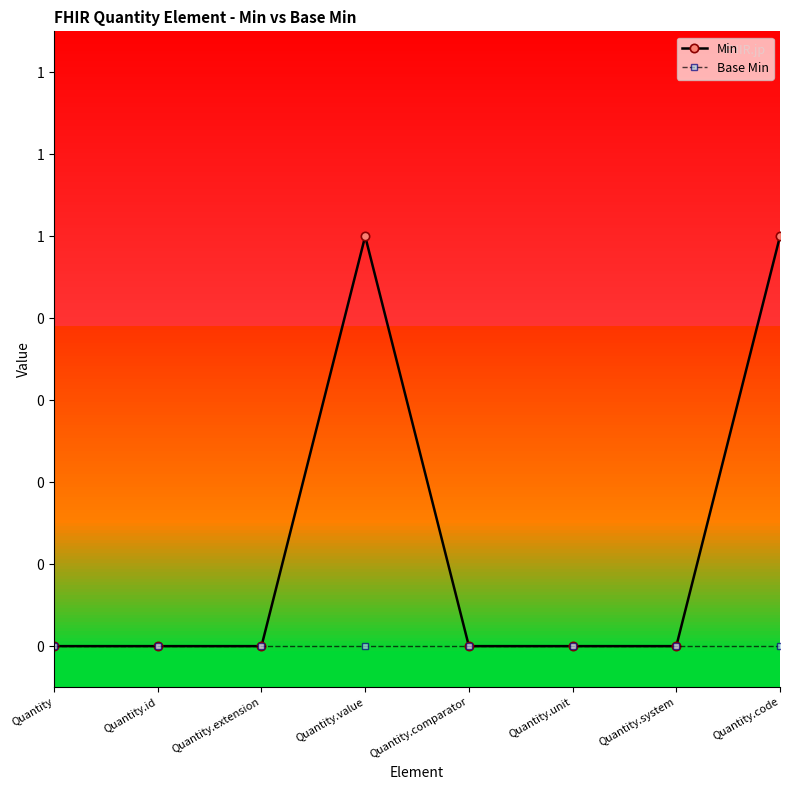

At which category is the sum across all series the highest?

Quantity.value